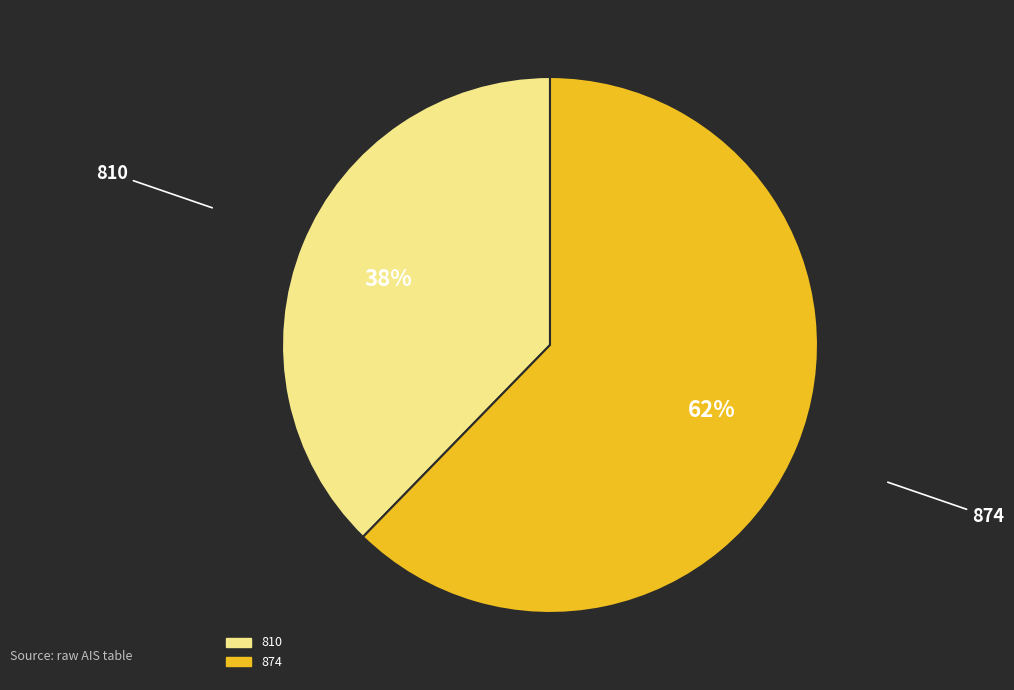

What percentage is the 874 slice, to the nearest percent?

62%